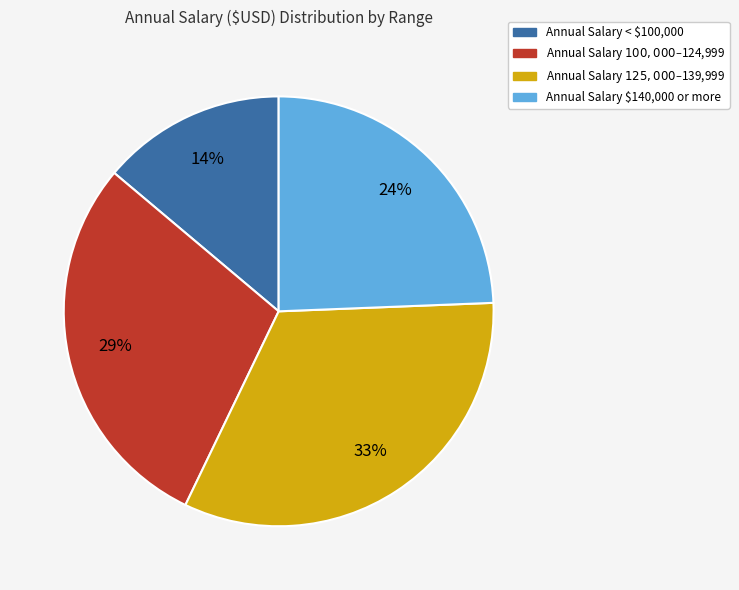

Which category has the biggest portion of the pie?

Annual Salary $125,000–$139,999